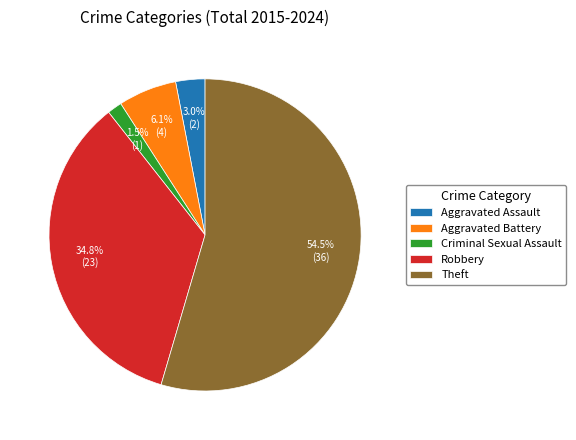

Which has a higher value, Robbery or Aggravated Battery?

Robbery